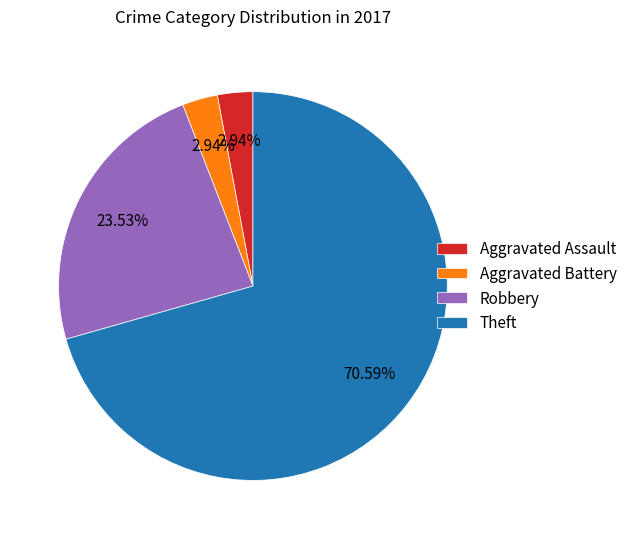

What is the largest slice in the pie chart?

Theft